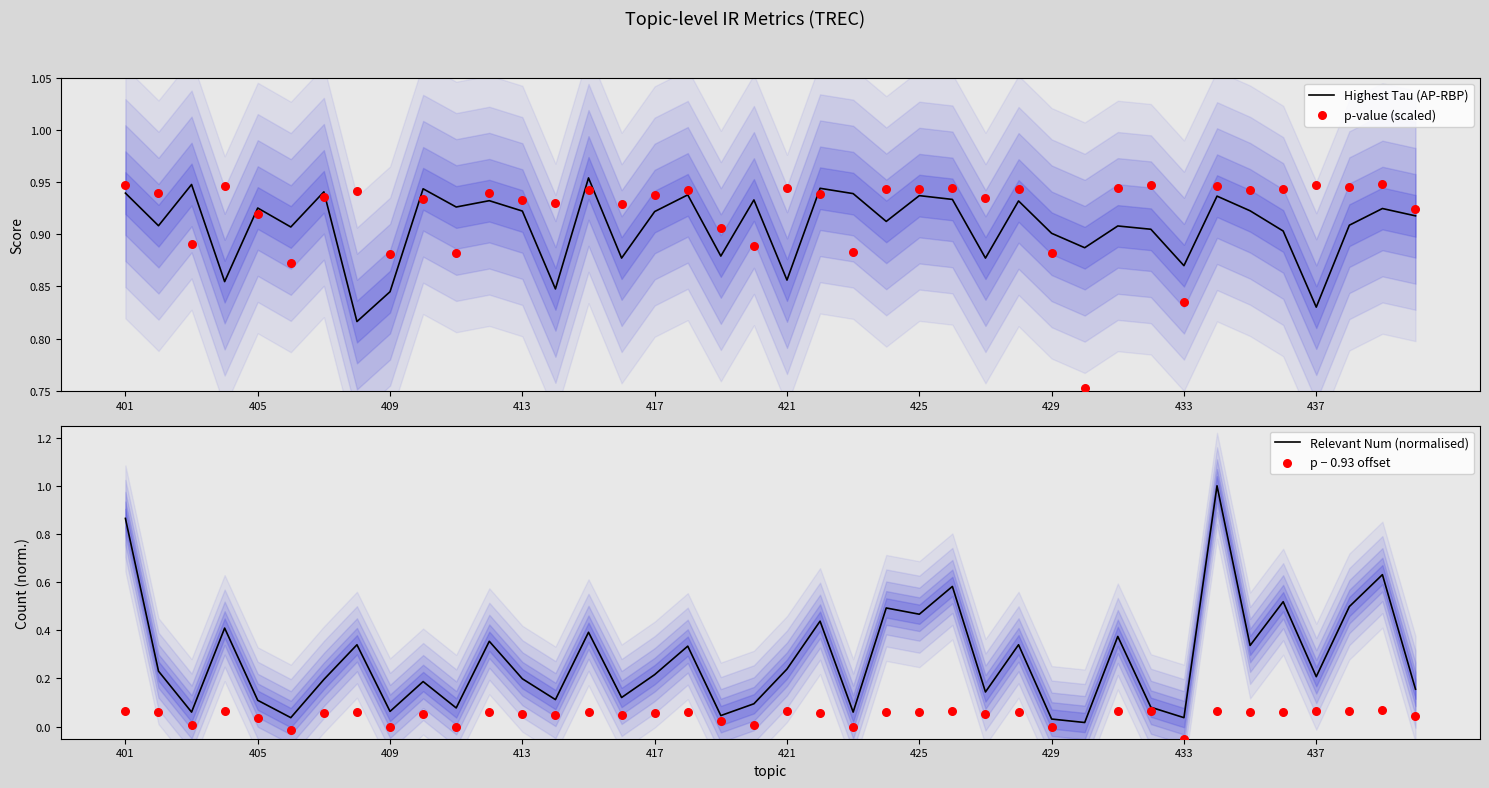

What are all the series names shown in the legend?

Highest Tau (AP-RBP), p-value (scaled), Relevant Num (normalised), p − 0.93 offset